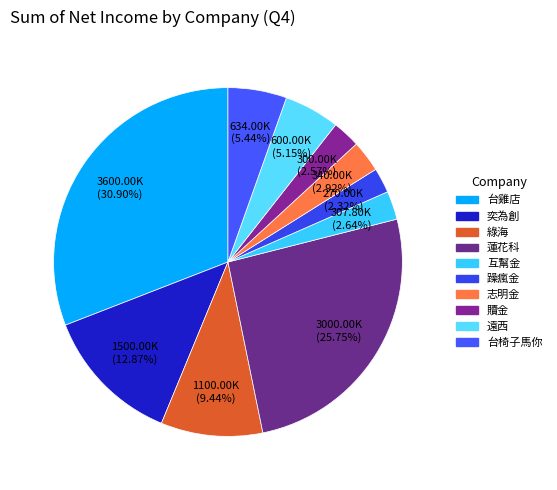

Which has a higher value, 贖金 or 遠西?

遠西